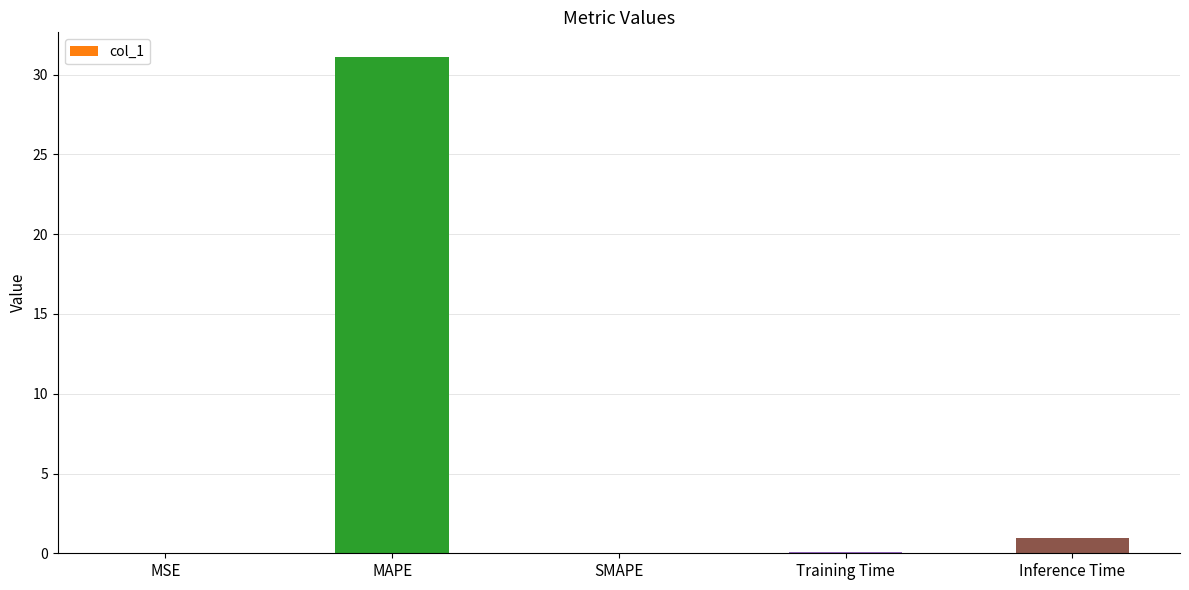

The value at MSE is 0.0. True or false?

True